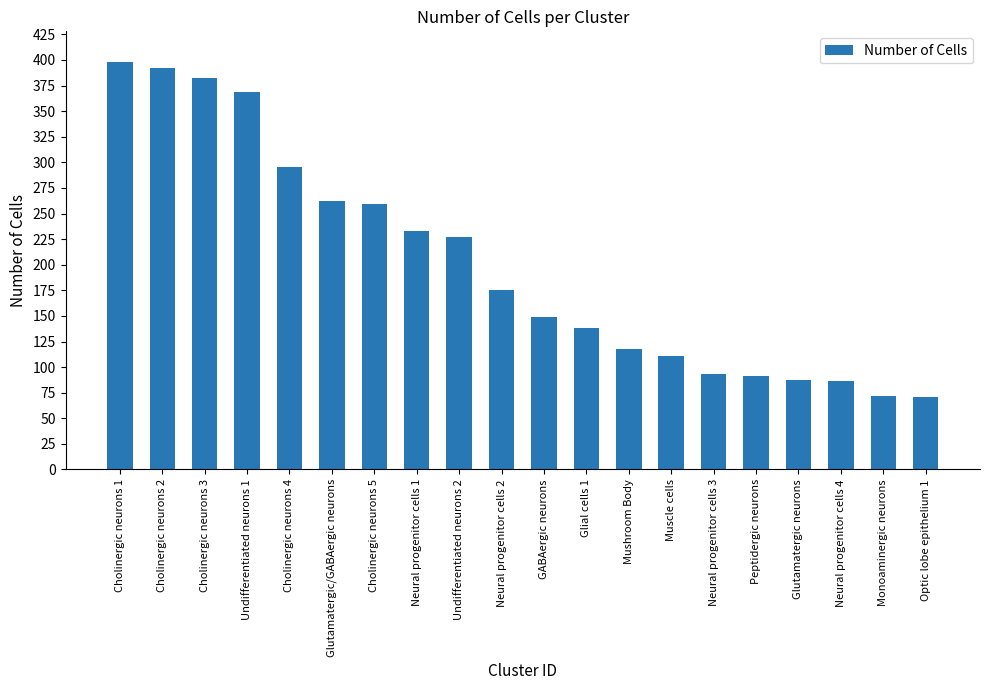

What is the difference between the second highest and minimum values?

321